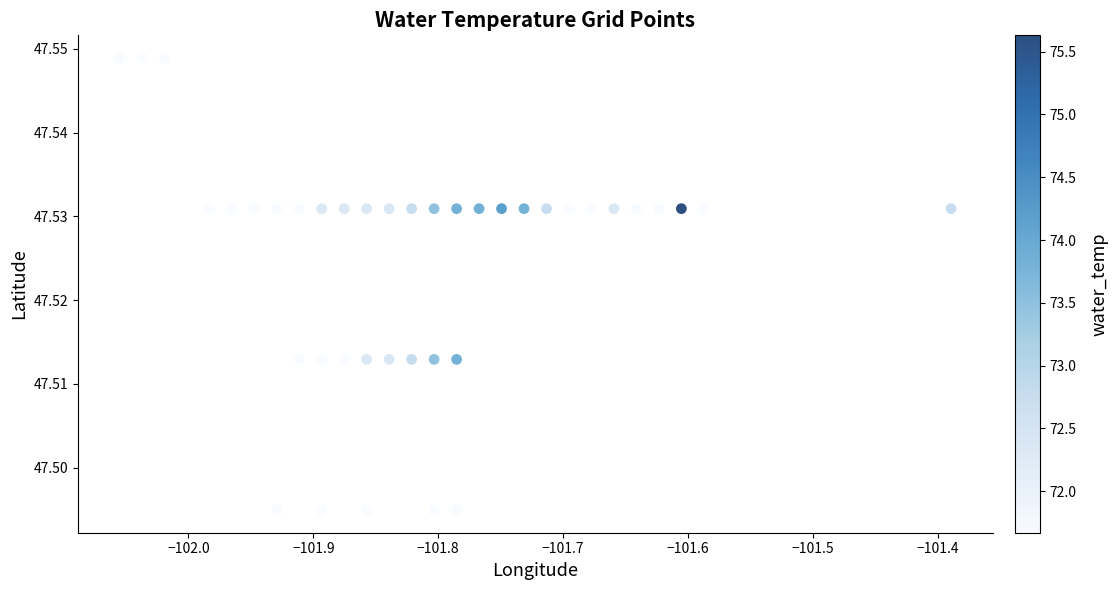

What is the range of X values (max minus min)?

0.7